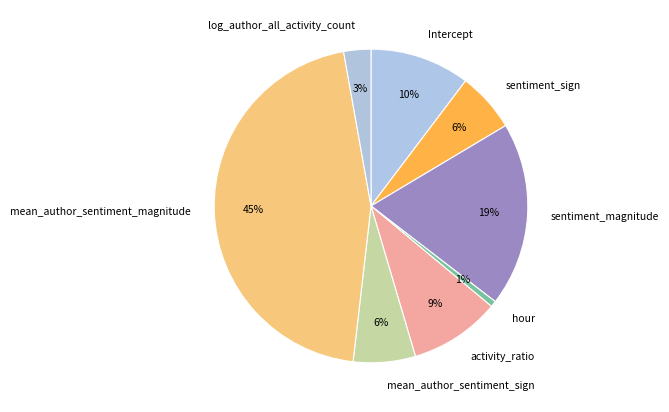

True or false: sentiment_sign accounts for 6% of the total.

True